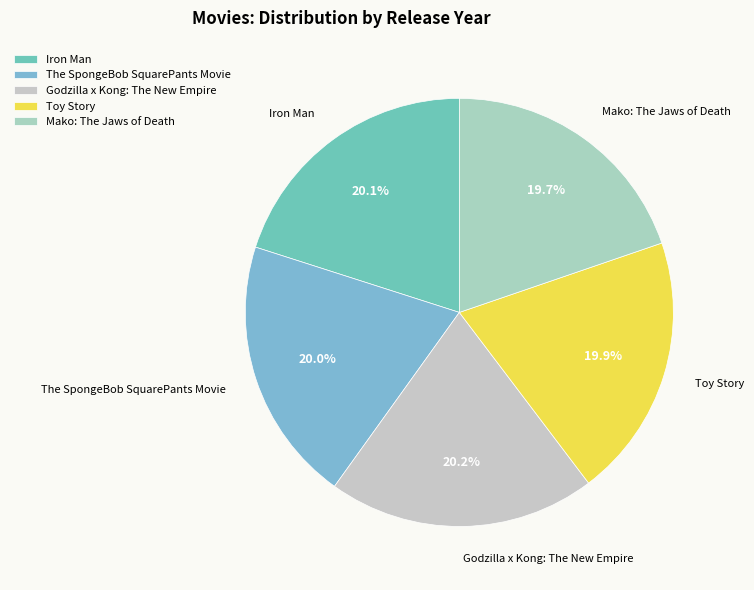

Is the sum of Toy Story and The SpongeBob SquarePants Movie greater than half?

No